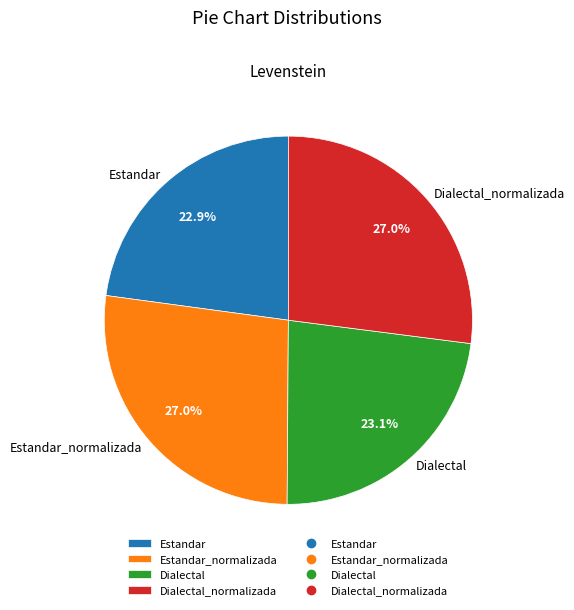

Combined, do Dialectal_normalizada and Estandar account for over 50%?

No